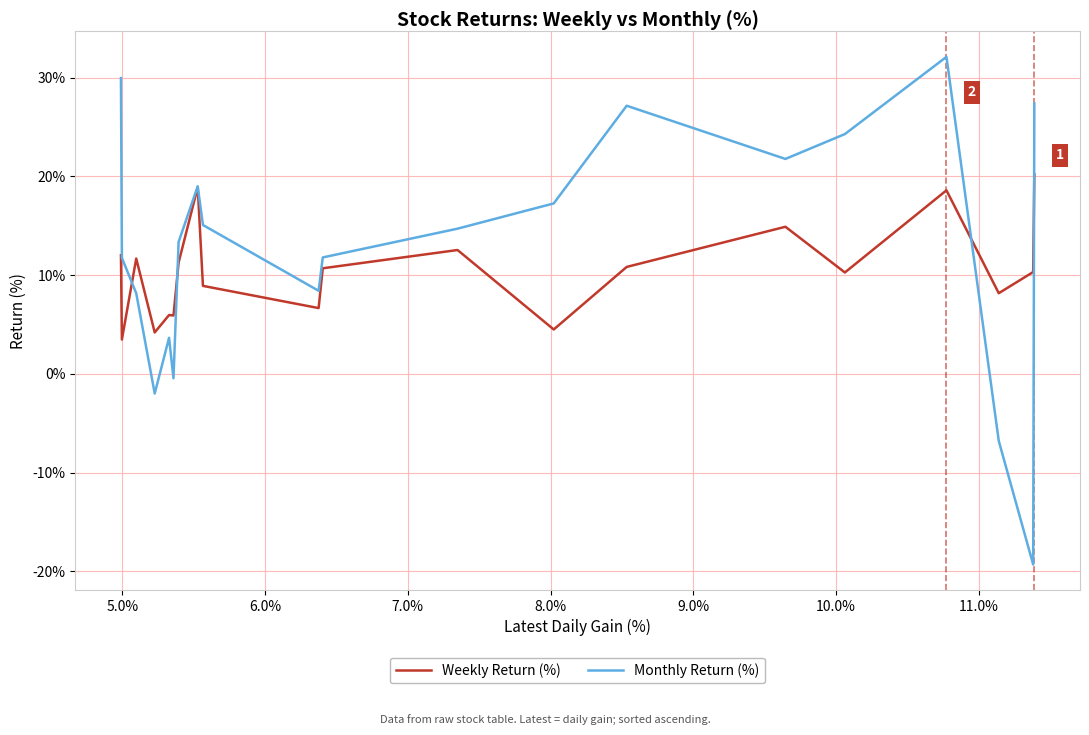

List the series in order of their peak value, lowest first.

Weekly Return (%), Monthly Return (%)